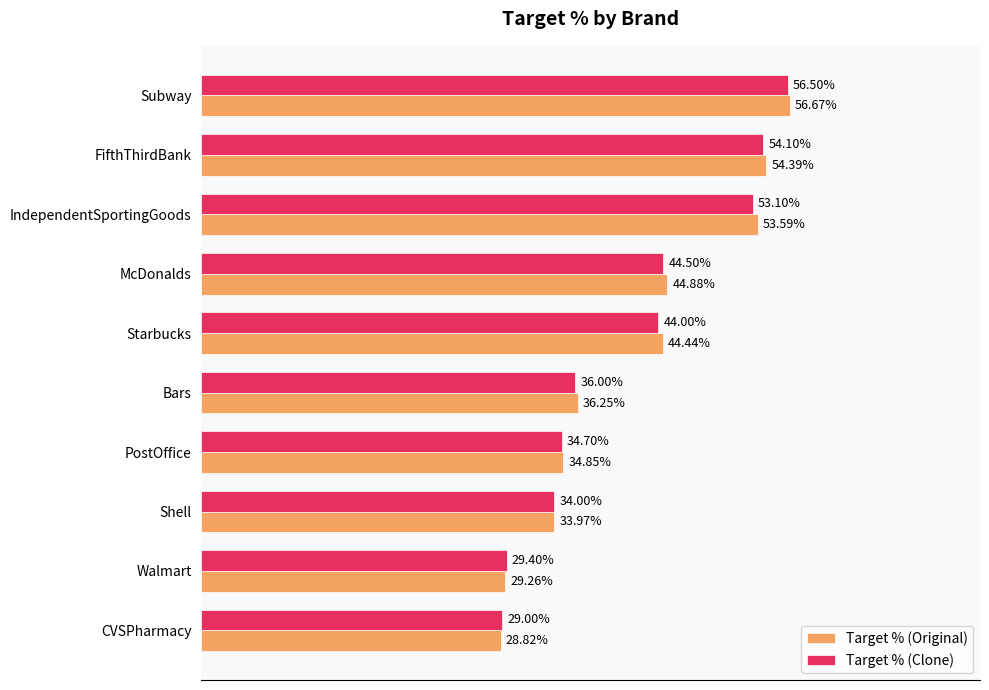

List the series in order of their peak value, lowest first.

Target % (Clone), Target % (Original)